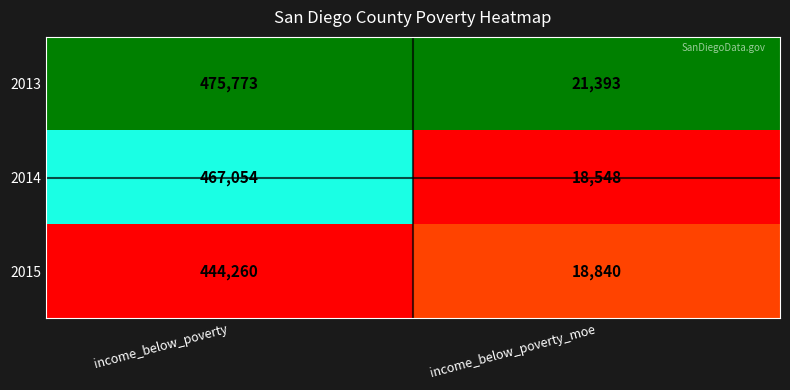

What value does the 2014 series have at income_below_poverty?

467054